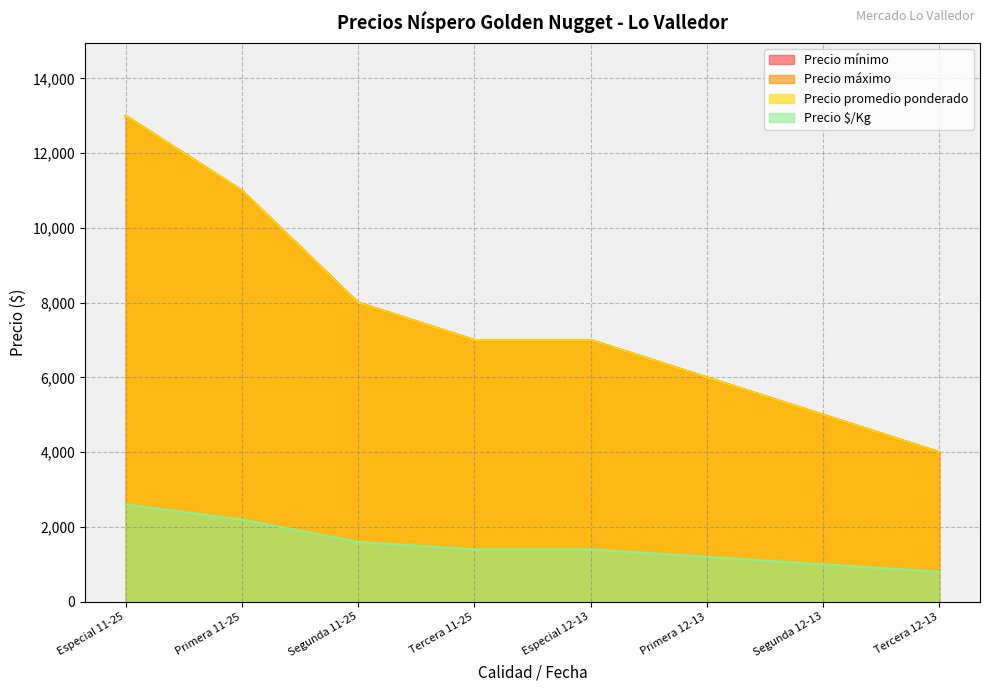

What is the sum of the Precio promedio ponderado values at Especial 11-25 and Segunda 12-13?

18000